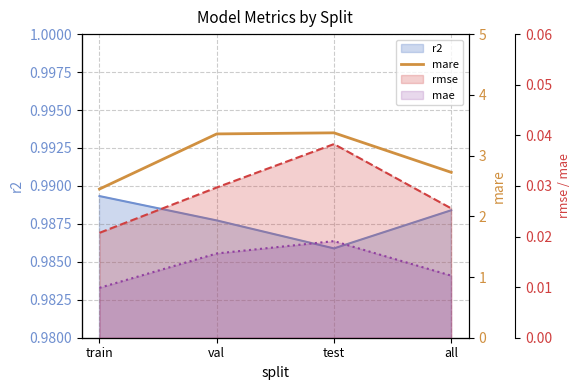

What is the label of the 2nd point from the left?

val